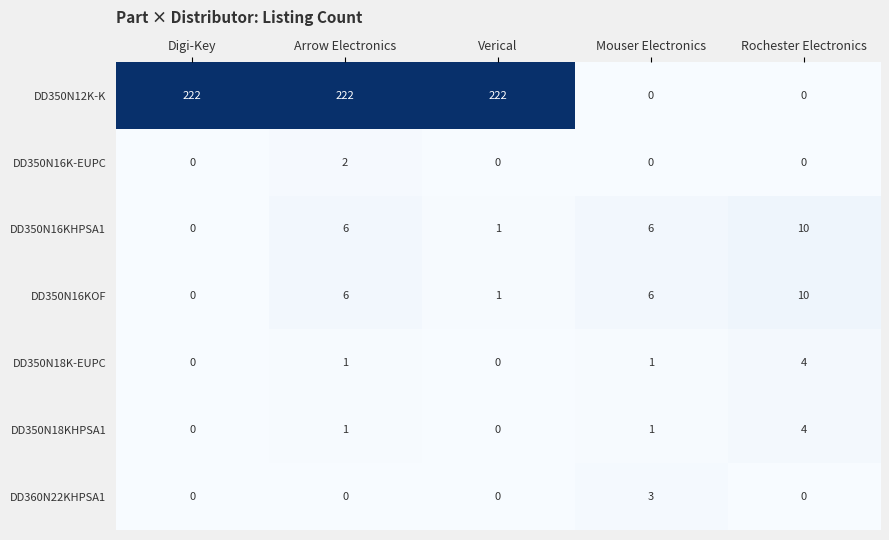

Which series has the largest total across all categories?

DD350N12K-K